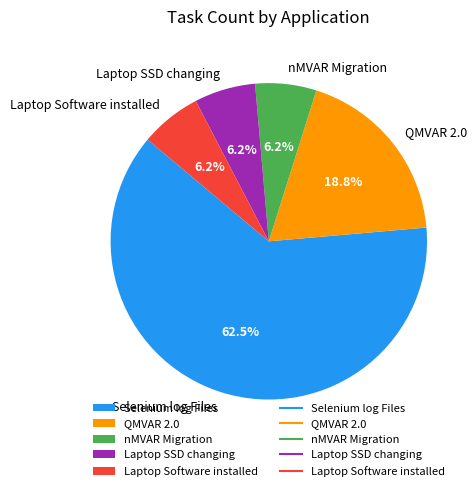

To the nearest percent, what is the difference between the largest and smallest slice percentages?

56%